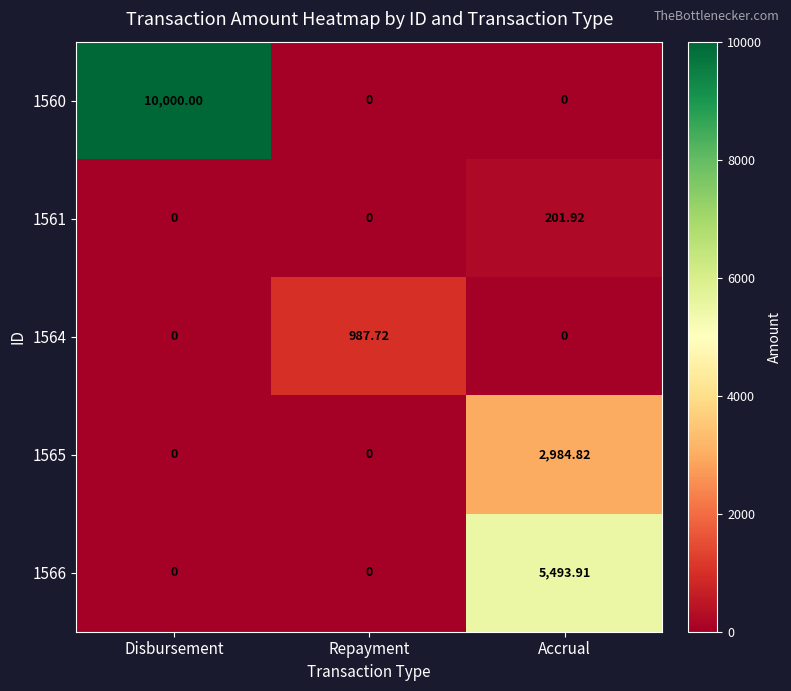

Is the value of 1566 at Repayment greater than the value of 1564 at Repayment?

No